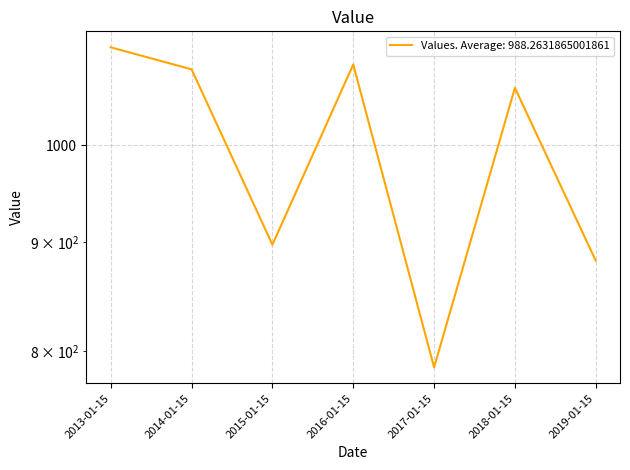

What is the maximum value shown in the chart?

1111.7